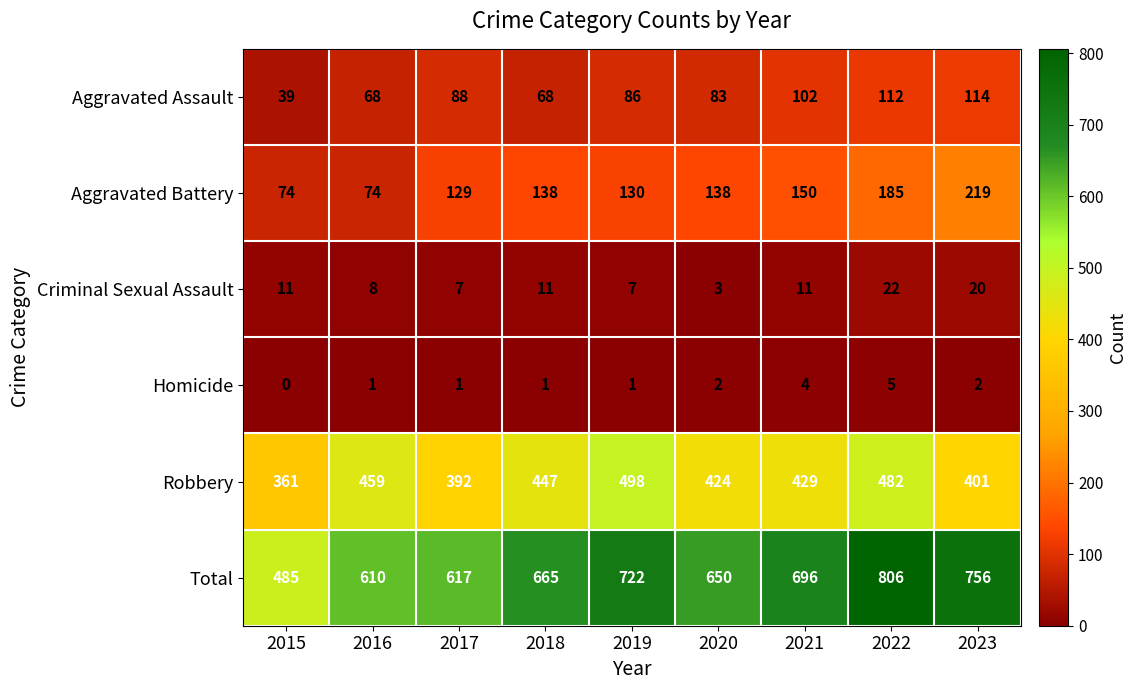

At 2016, list the series in order from smallest to largest.

Homicide, Criminal Sexual Assault, Aggravated Assault, Aggravated Battery, Robbery, Total